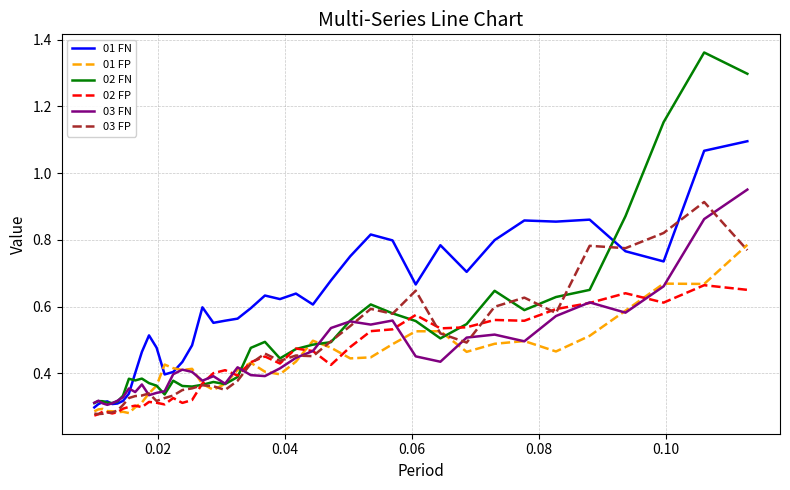

Which series has the largest total across all categories?

01 FN